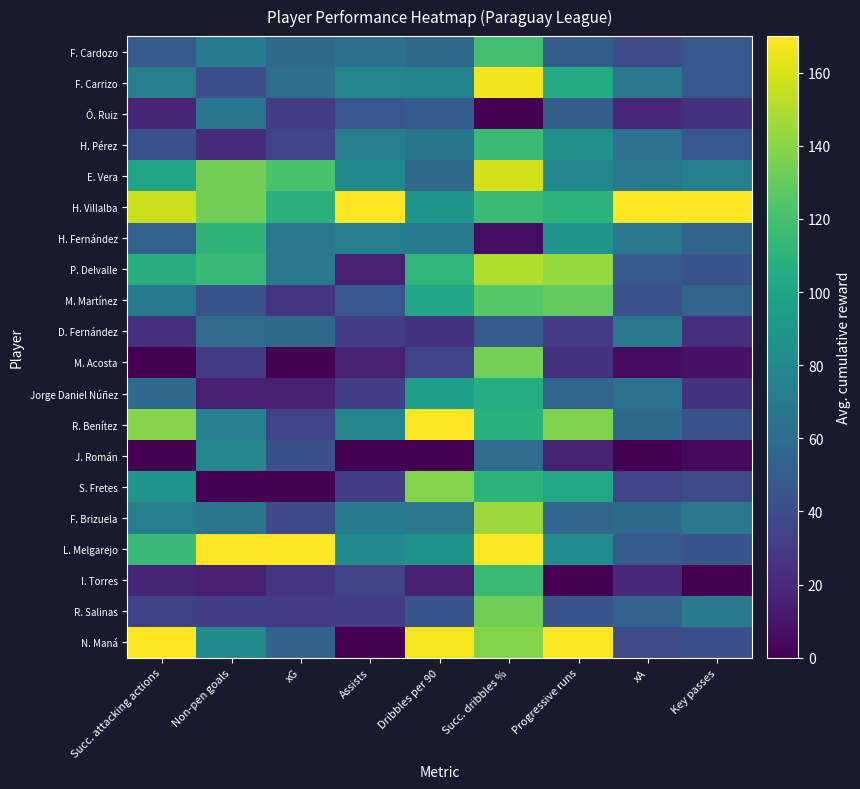

Rank the series by their maximum value, from highest to lowest.

H. Villalba, R. Benítez, L. Melgarejo, N. Maná, F. Carrizo, E. Vera, P. Delvalle, F. Brizuela, S. Fretes, M. Acosta, R. Salinas, M. Martínez, F. Cardozo, H. Pérez, I. Torres, H. Fernández, Jorge Daniel Núñez, J. Román, D. Fernández, Ó. Ruiz